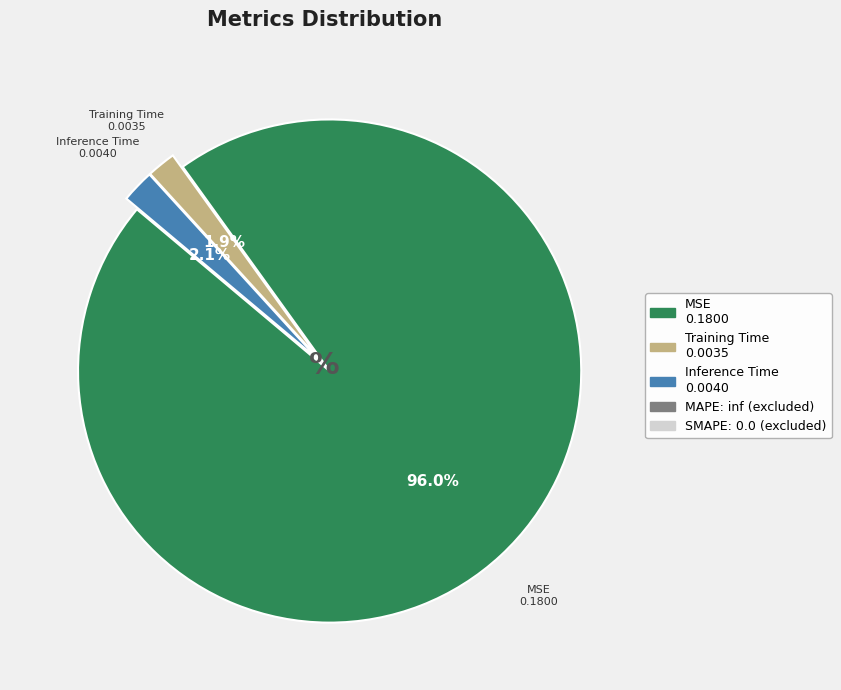

Is there any slice that represents more than half of the pie?

Yes